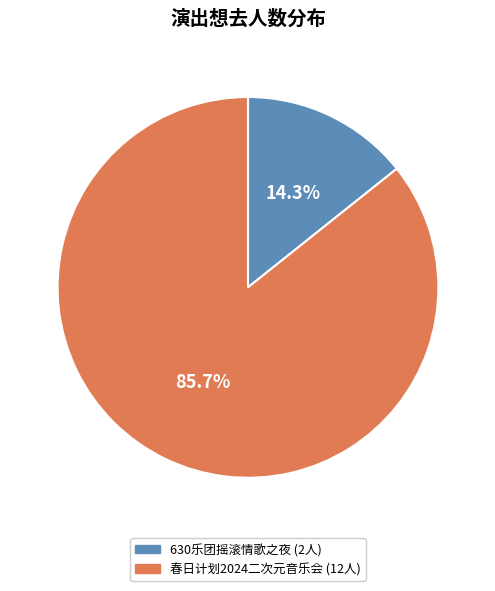

How many segments does this pie chart have?

2